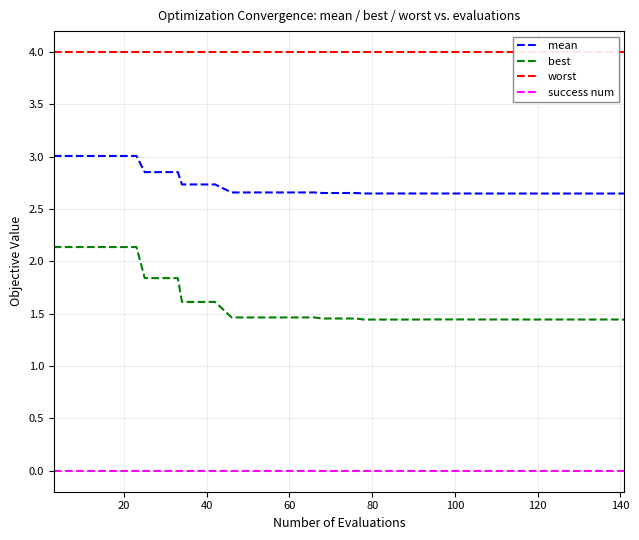

True or false: mean has more than 0 points higher than both neighbors.

False